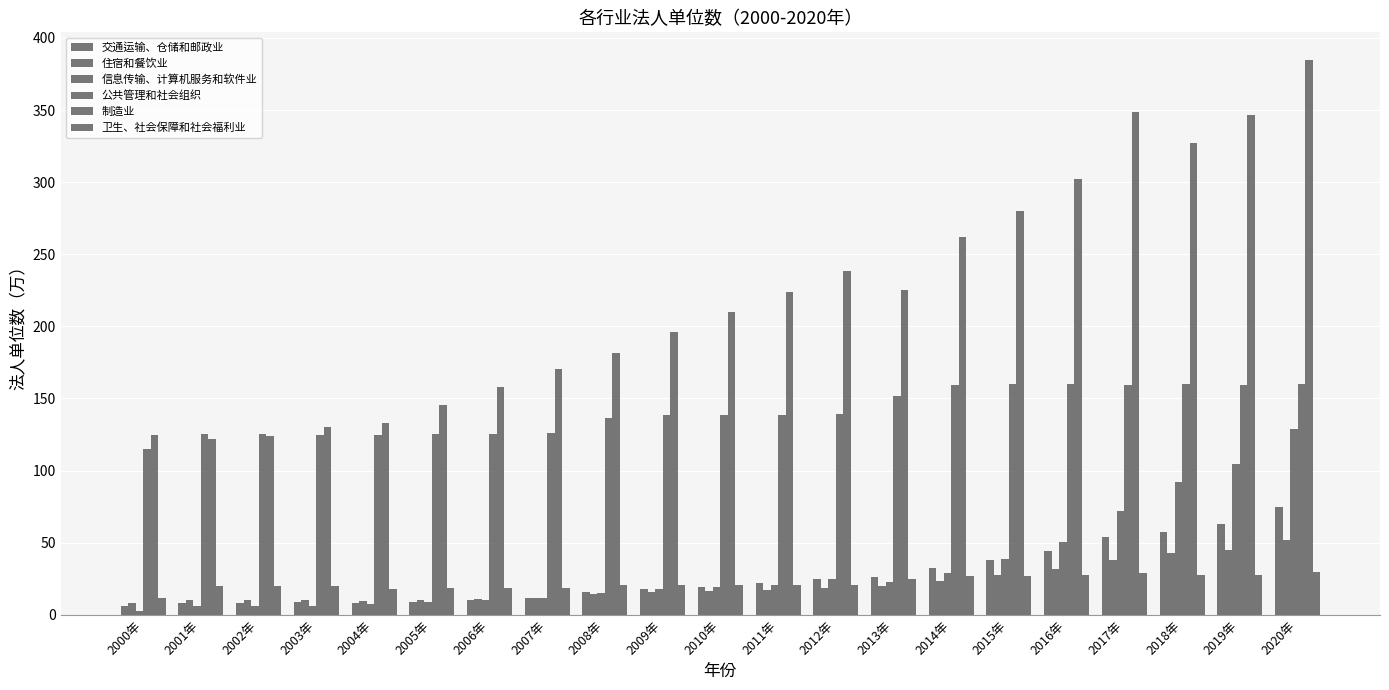

What is the difference between the maximum and minimum values in the 卫生、社会保障和社会福利业 series?

18.5